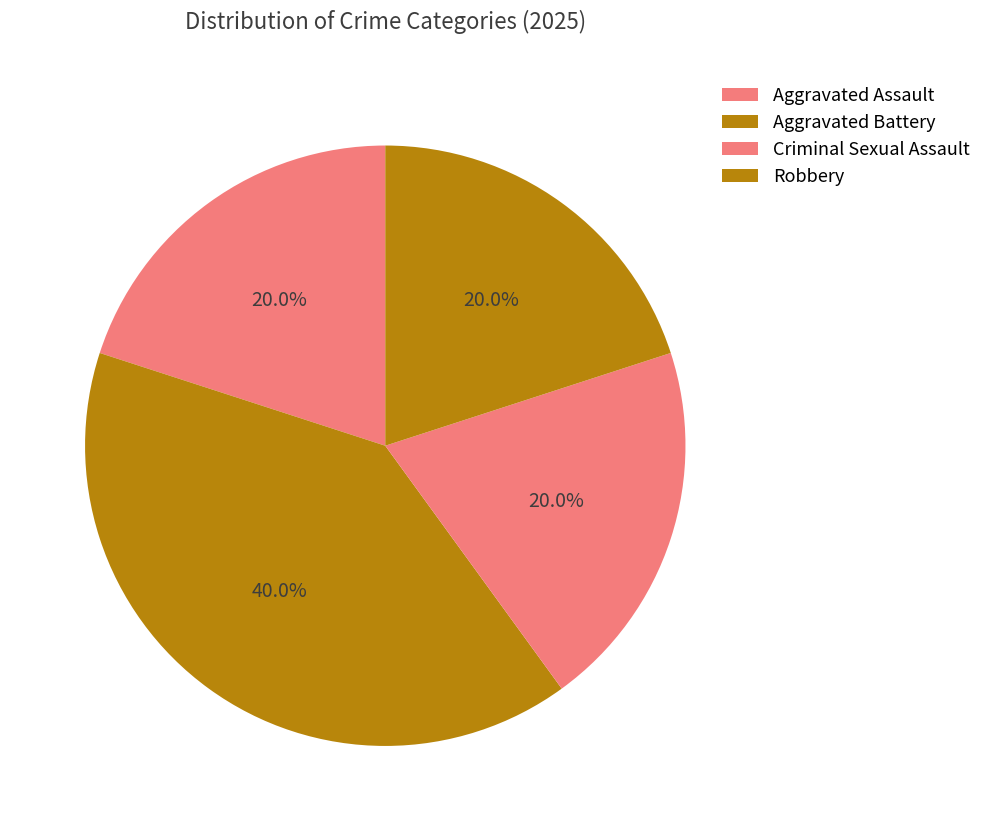

To the nearest percent, what is the difference between the largest and smallest slice percentages?

20%